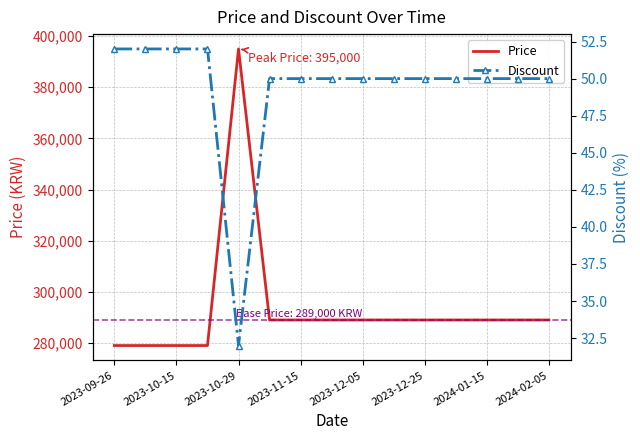

What is the minimum value for Price?

279000